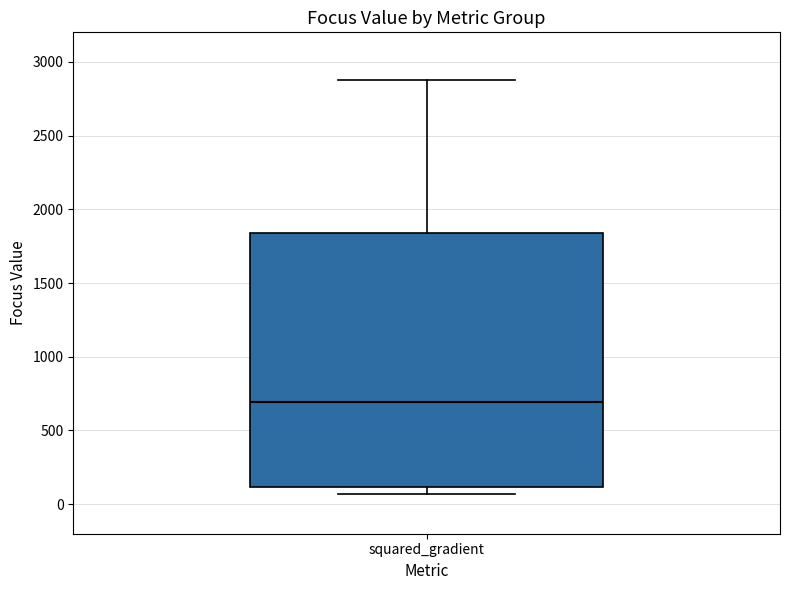

Read this box plot against the y-axis: the position of the median line, the range covered by the box, and the ends of both whiskers. The values are not printed on the chart, so give them approximately, as read against the axis.

median 700, box 100 to 1850, whiskers 50 to 2900